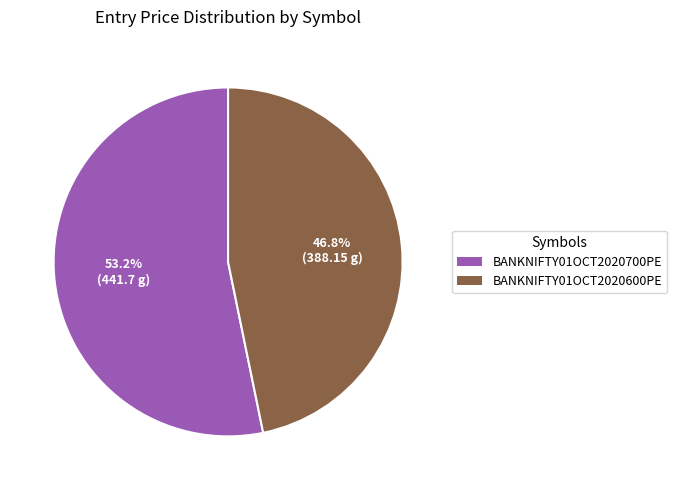

How many segments does this pie chart have?

2